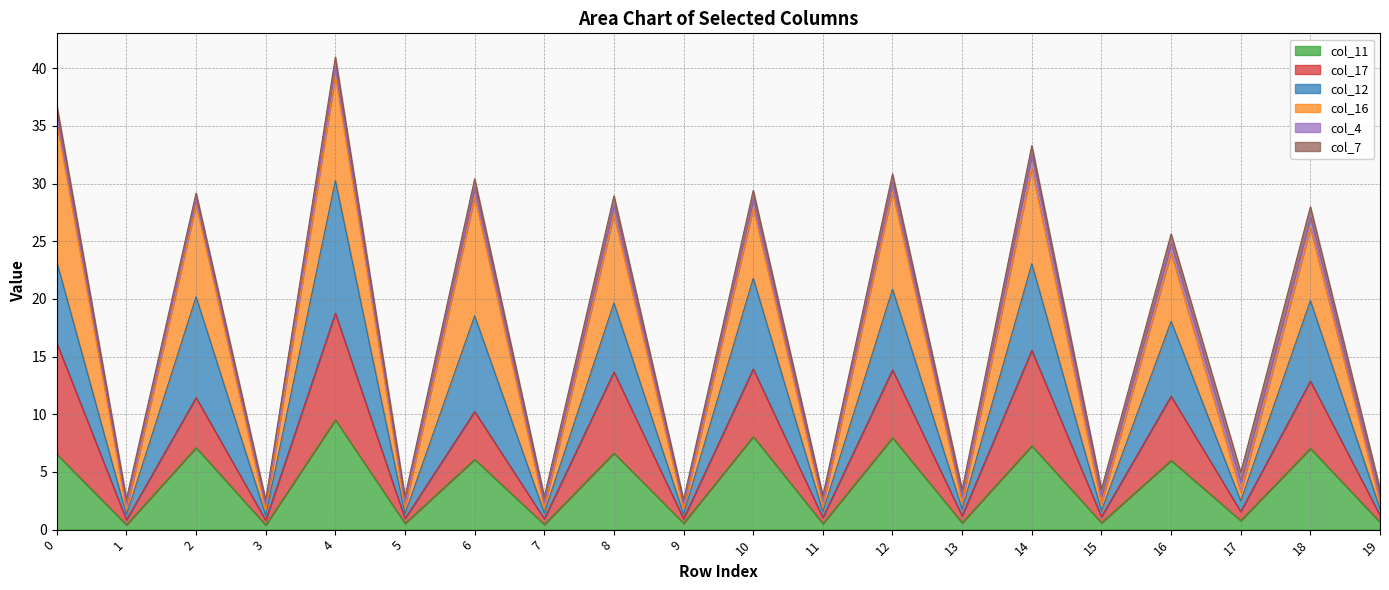

In col_17, how many points are lower than both neighbors (excluding endpoints)?

9